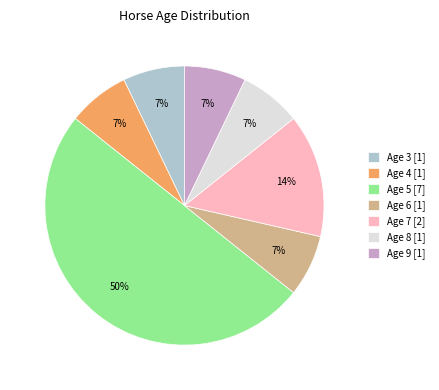

To the nearest percent, what portion does Age 8 represent?

7%